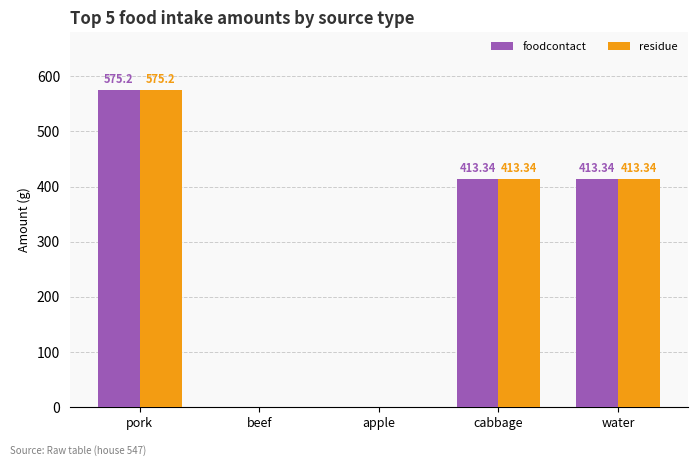

At which label does residue reach its peak?

pork